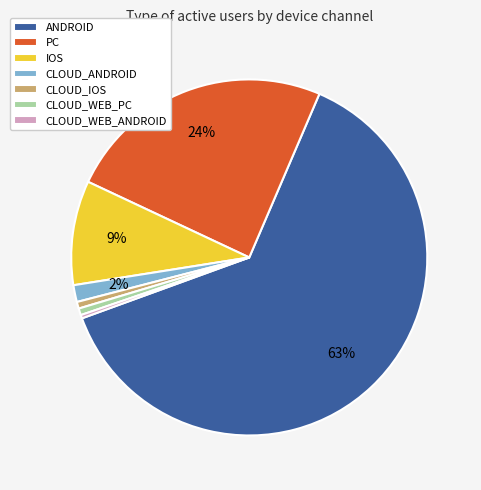

How many segments does this pie chart have?

7